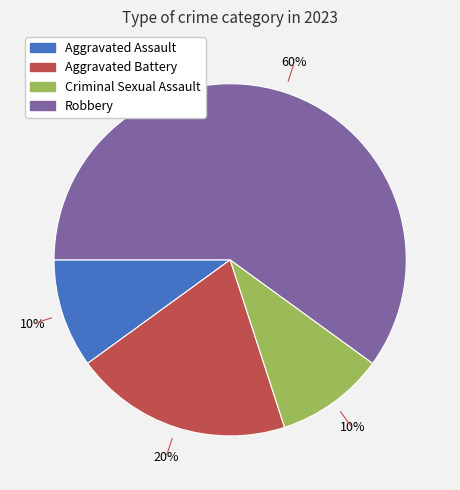

Is there any slice that represents more than half of the pie?

Yes